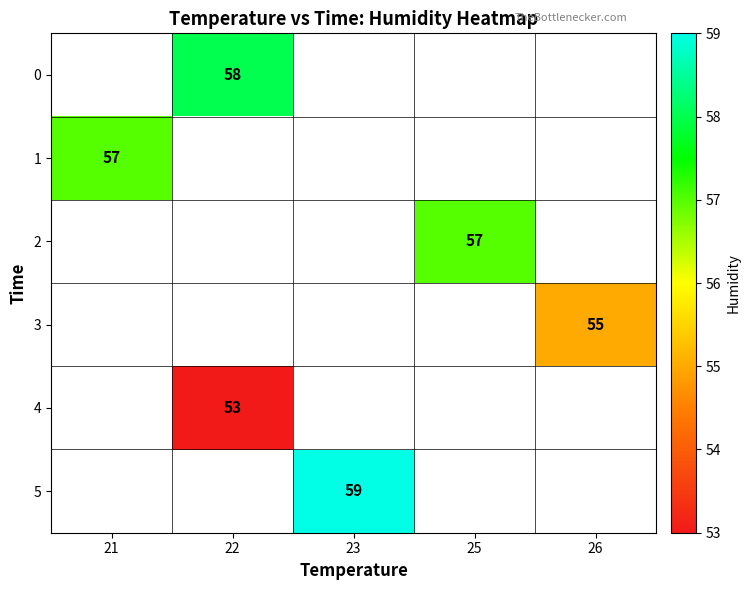

How many distinct data groups are displayed?

6